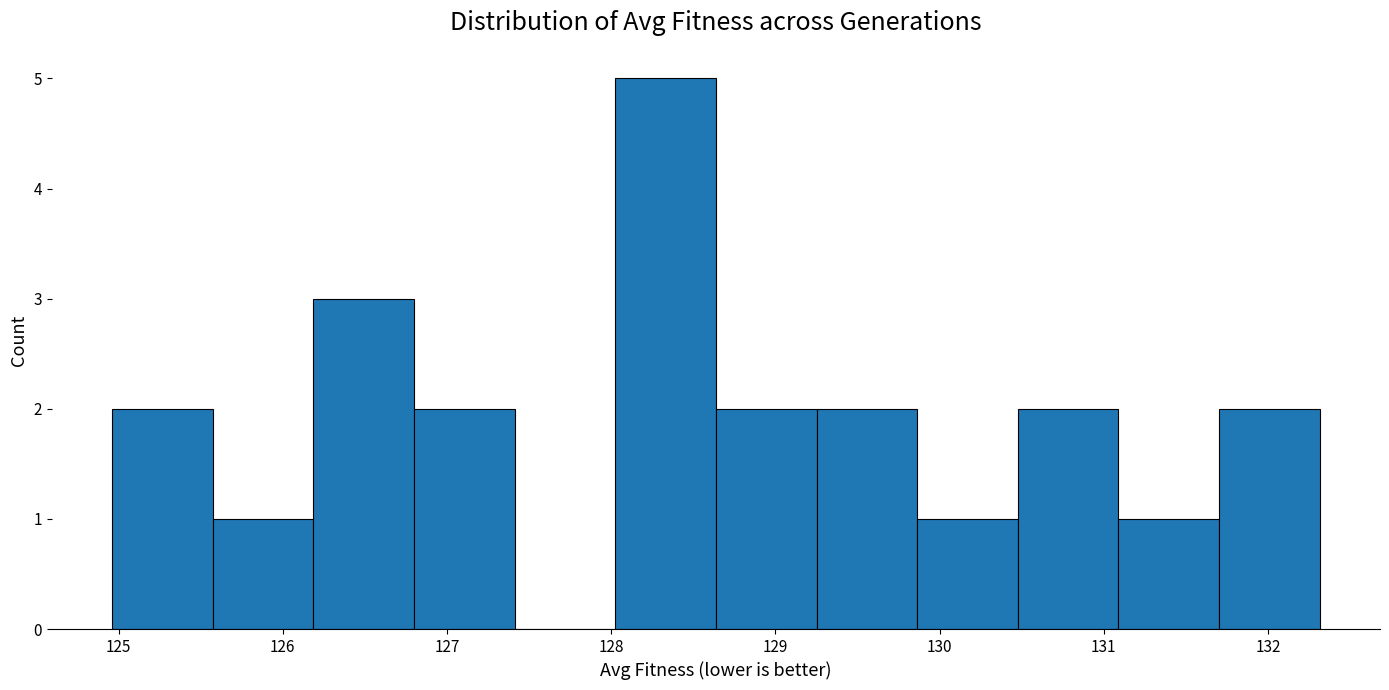

What is the height of the bar covering 129.9 to 130.5 on the x-axis? Neither the bar edges nor the heights are printed on the chart, so give them approximately, as read against the axes.

1